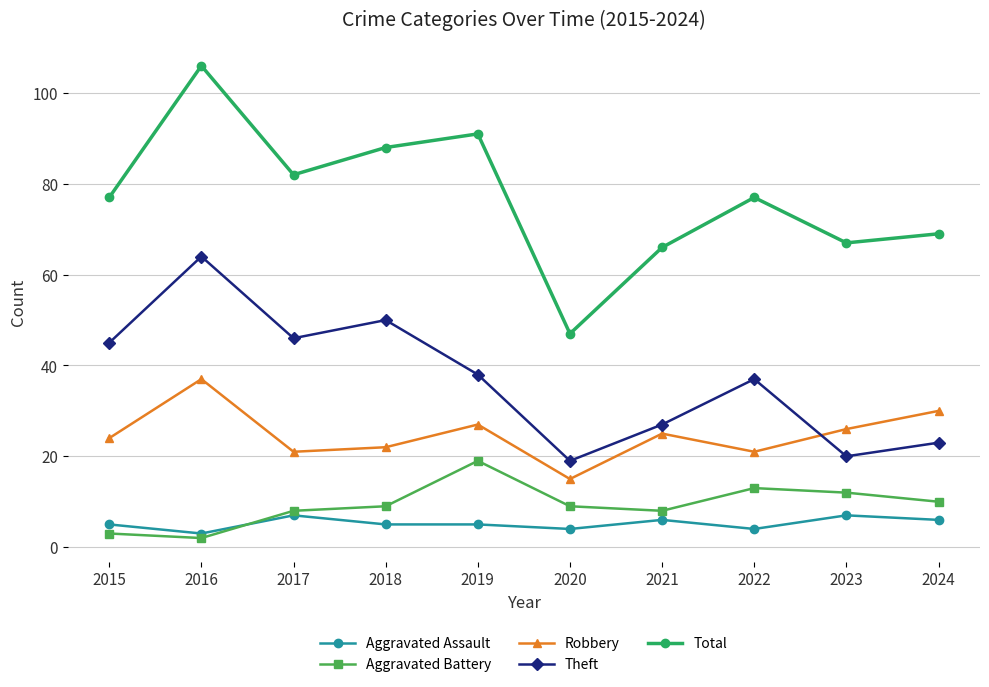

At which label does Aggravated Battery reach its peak?

2019